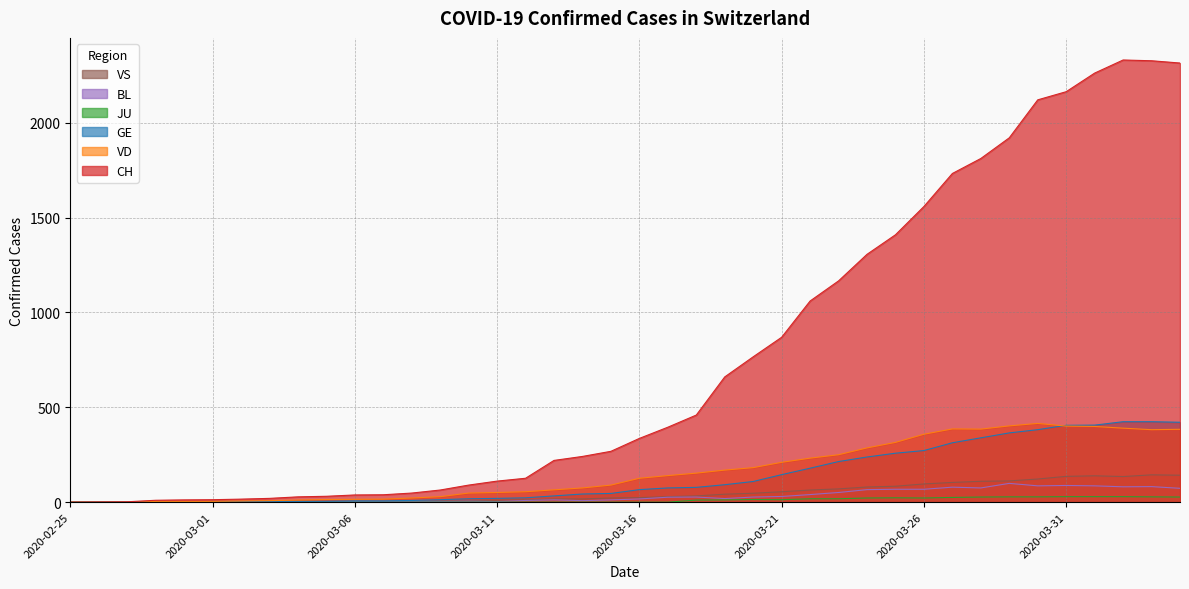

What is the difference between the maximum and minimum values in the VD series?

415